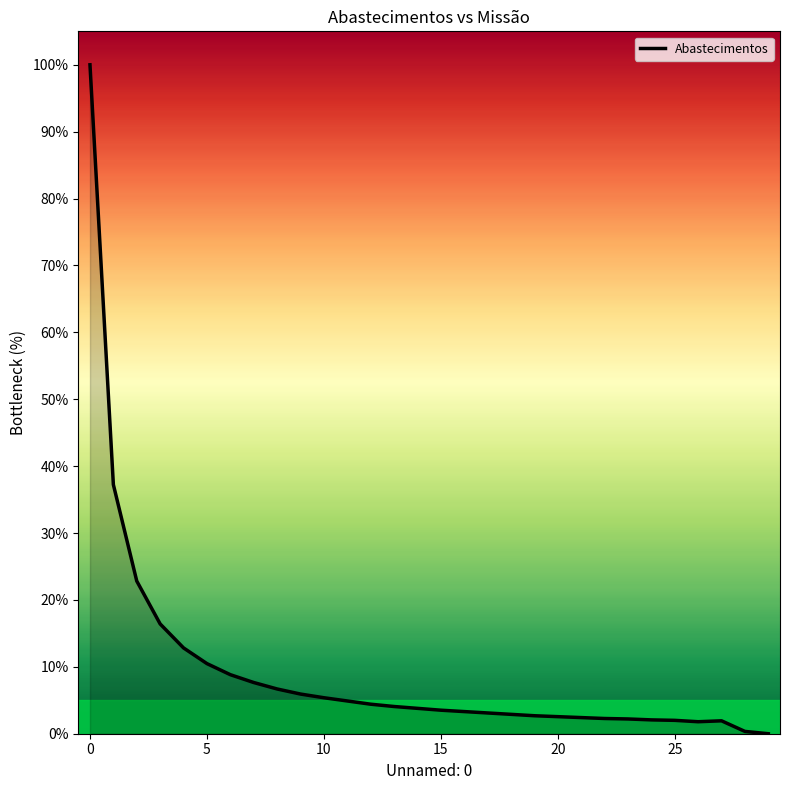

What is the difference between the maximum and minimum values?

100.0